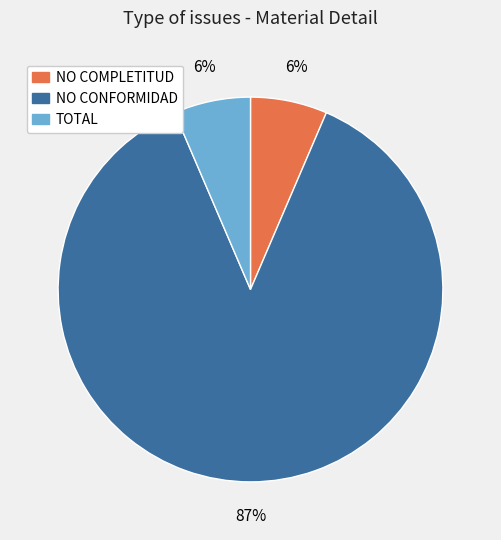

To the nearest percent, what is the average slice percentage?

33%